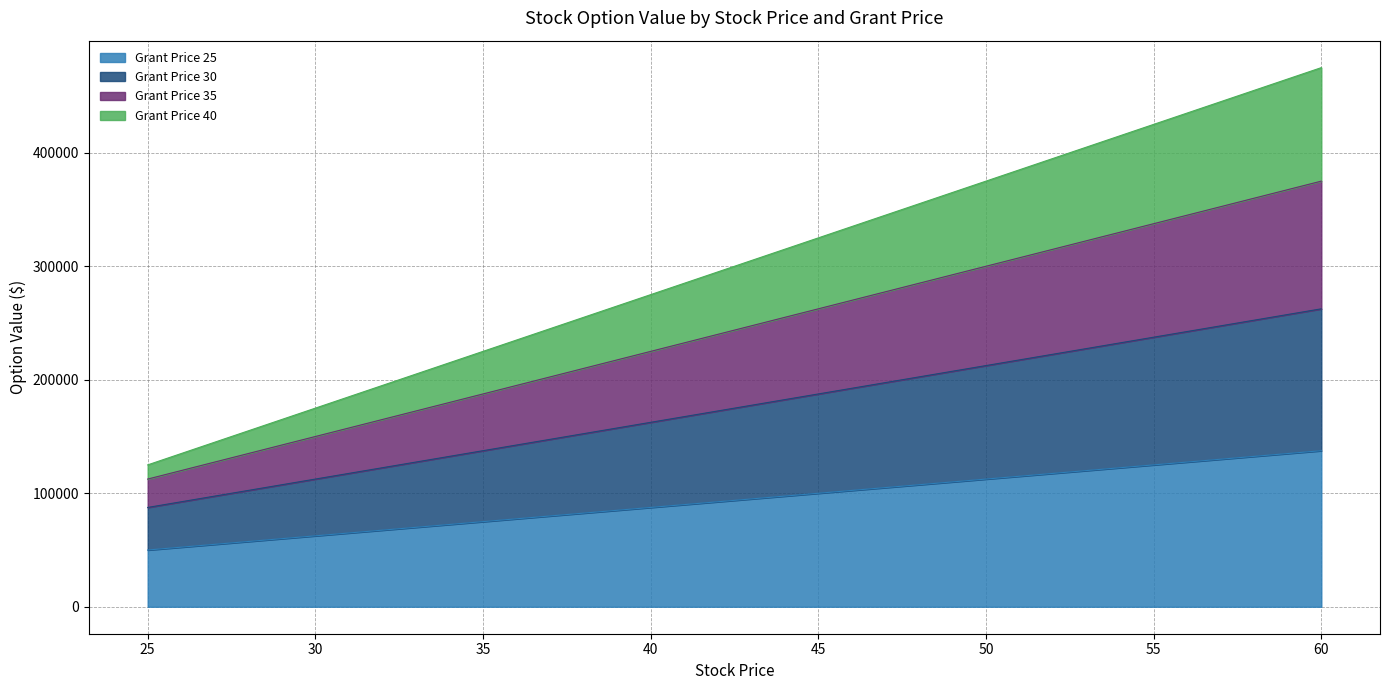

Read the Grant Price 25 value at 30, to the nearest 50.

62500